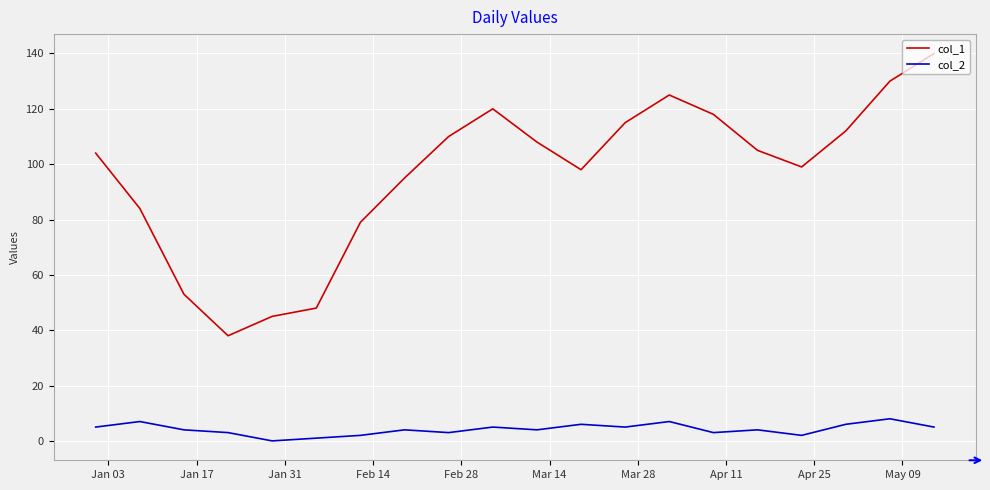

How many interior local peaks does the col_1 series have?

2